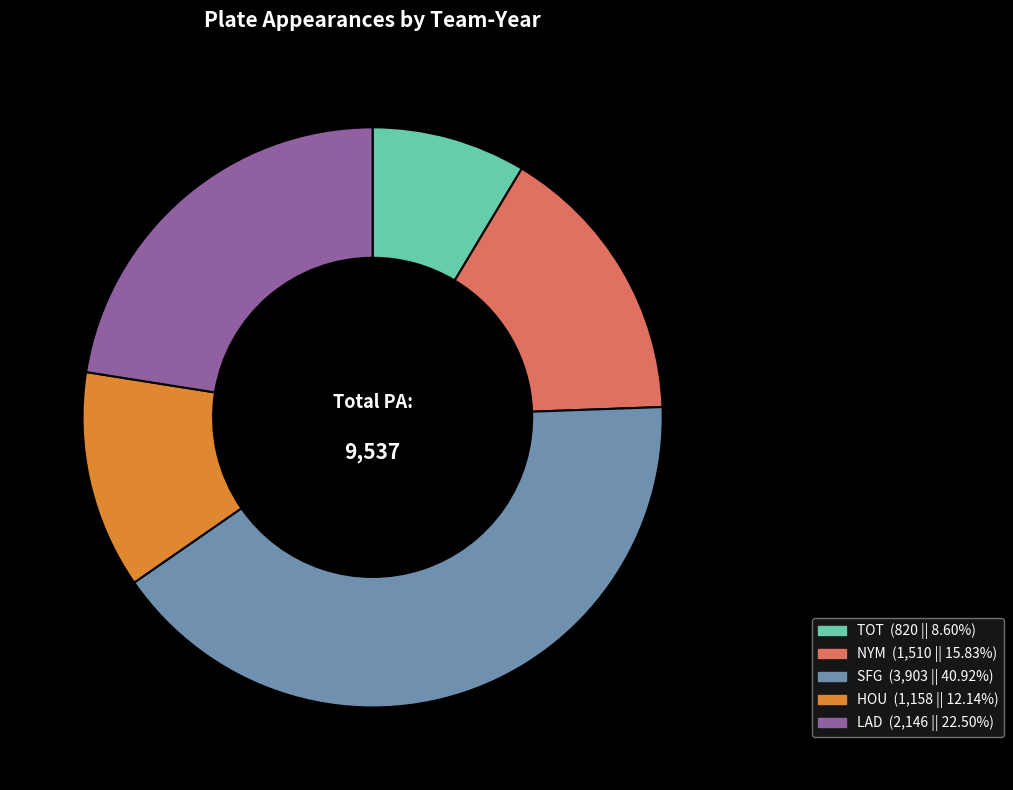

Is there a majority slice in this chart?

No